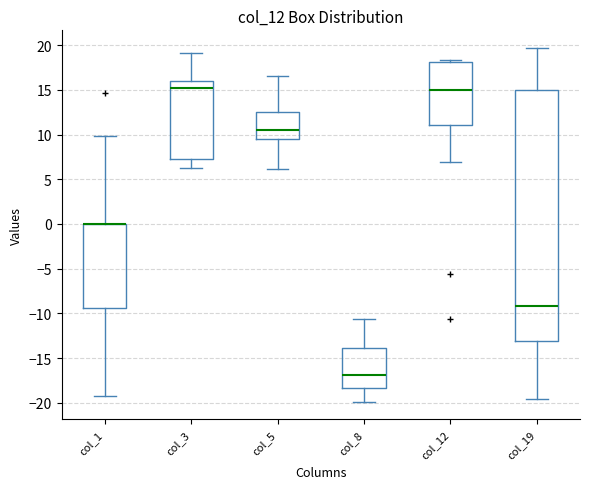

Reading left to right, read every box against the y-axis: the position of its median line, the range the box covers, and the ends of its whiskers. The values are not printed on the chart, so give them approximately, as read against the axis.

col_1: median 0.0 (drawn on the box's upper edge), box -9.5 to 0.0, whiskers -19.5 to 10.0
col_3: median 15.0, box 7.0 to 16.0, whiskers 6.5 to 19.0
col_5: median 10.5, box 9.5 to 12.5, whiskers 6.0 to 16.5
col_8: median -17.0, box -18.5 to -14.0, whiskers -20.0 to -10.5
col_12: median 15.0, box 11.0 to 18.0, whiskers 7.0 to 18.5
col_19: median -9.0, box -13.0 to 15.0, whiskers -19.5 to 19.5